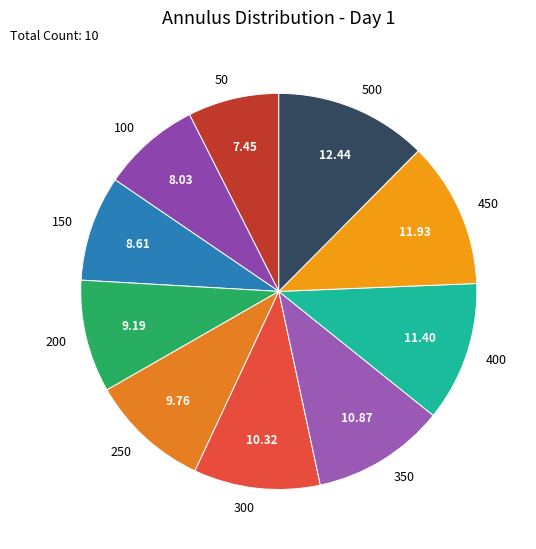

What is the smallest slice in the pie chart?

50